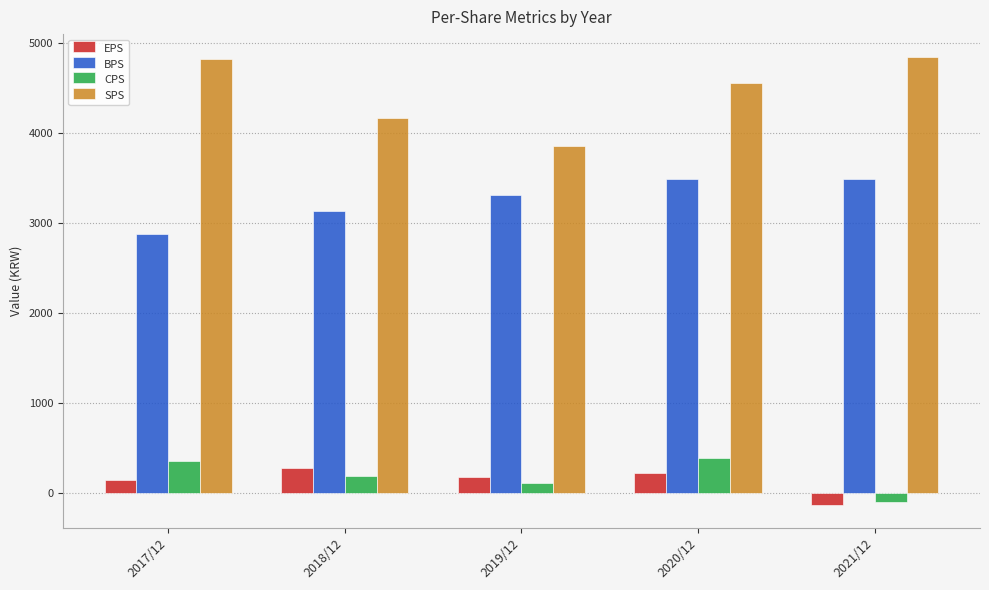

What is the total value across all series at 2021/12?

8107